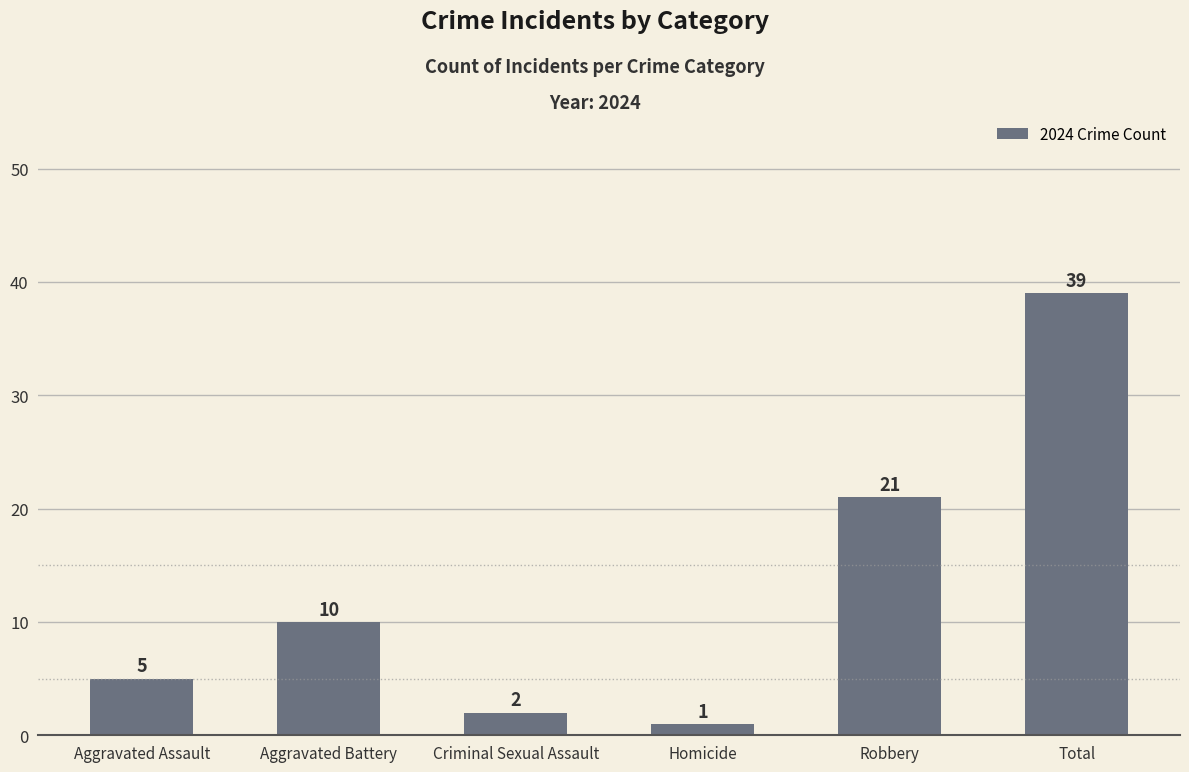

What is the value of the 2nd bar from the left?

10